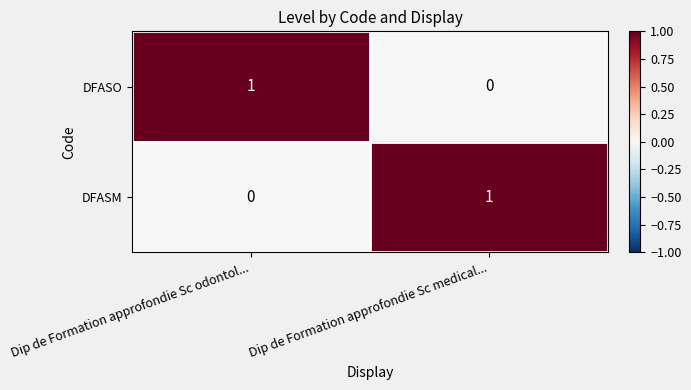

At which label does DFASO reach its minimum?

Dip de Formation approfondie Sc medical...